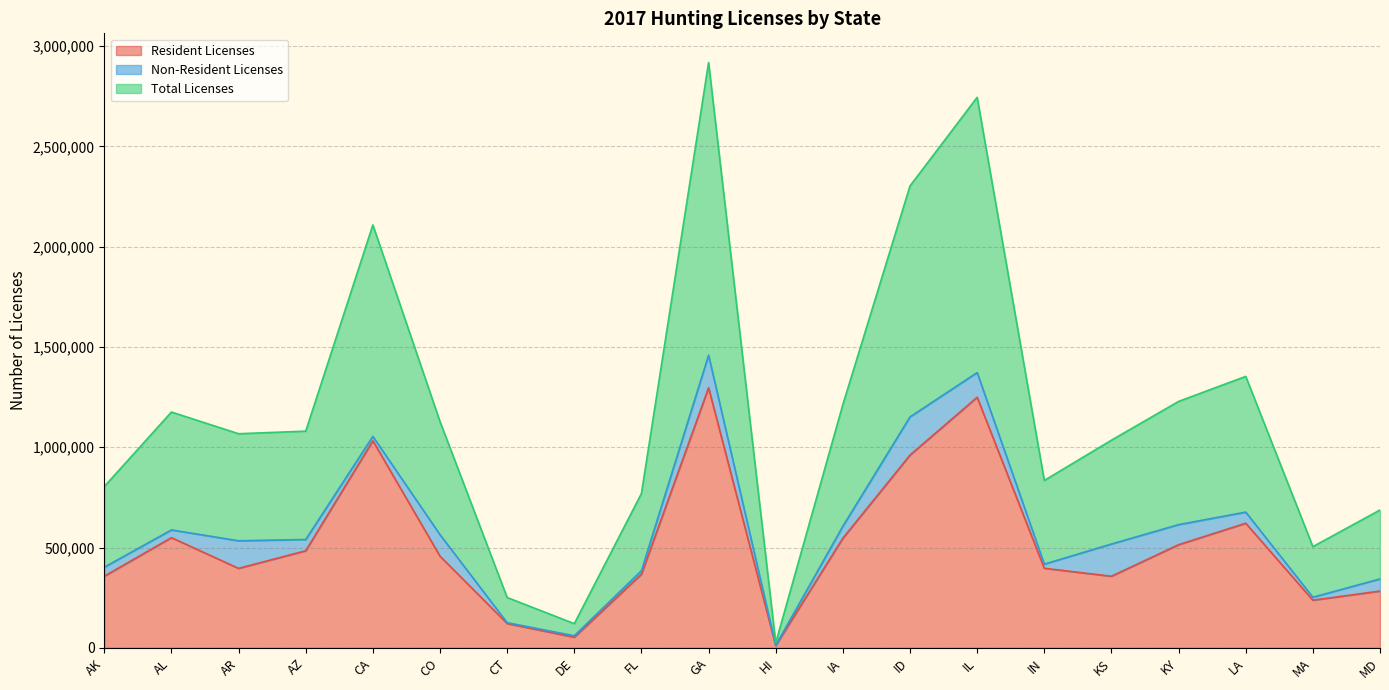

What value does the Total Licenses series have at FL, to the nearest 50?

384600